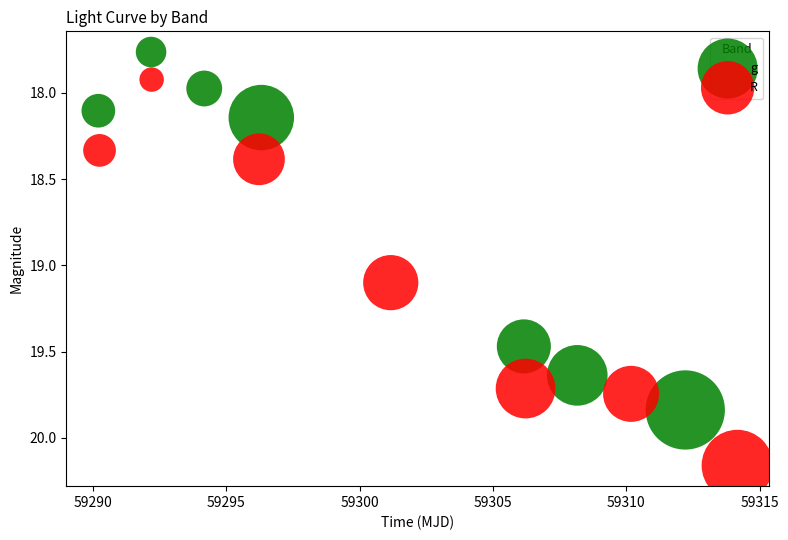

Which series has the widest spread of Y values?

R